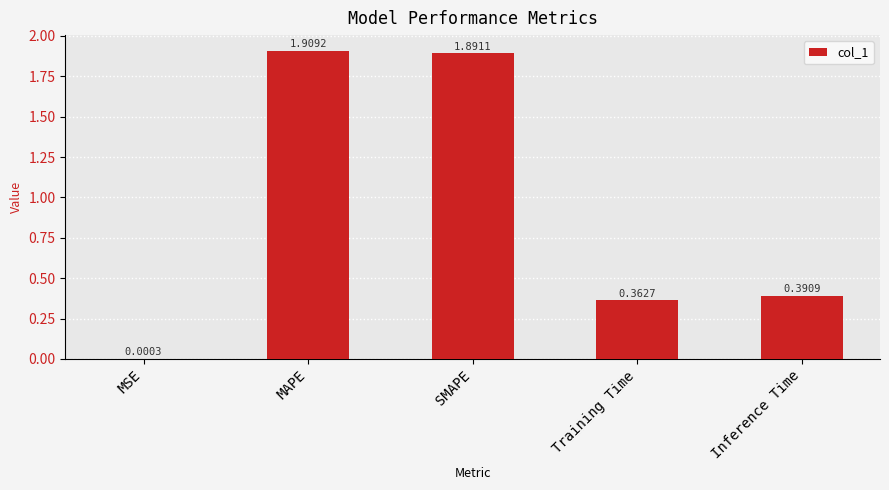

Where is the data nearest to the value 0?

MSE